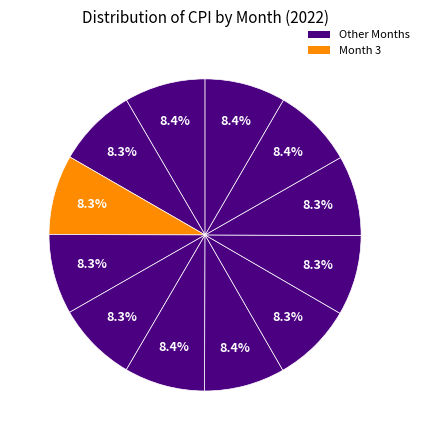

Count the number of slices in the pie.

12